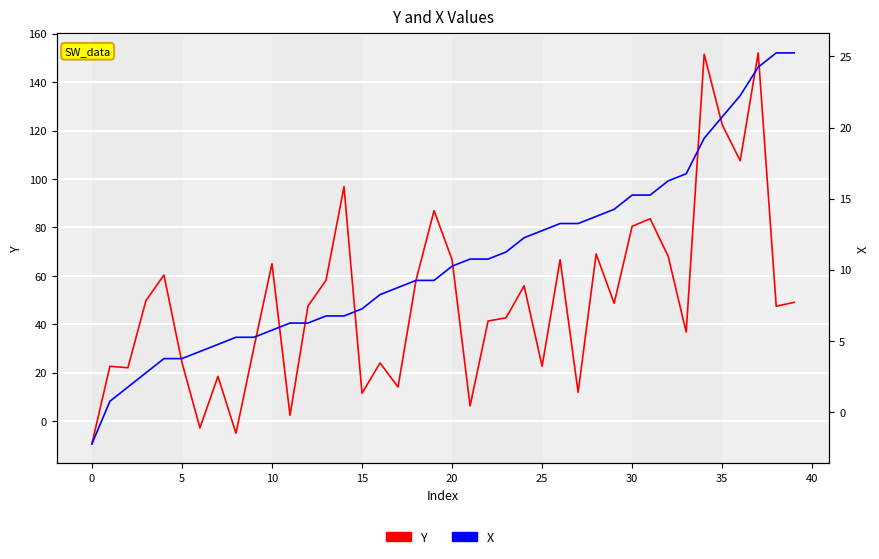

What value does the Y series have at 11?

2.4